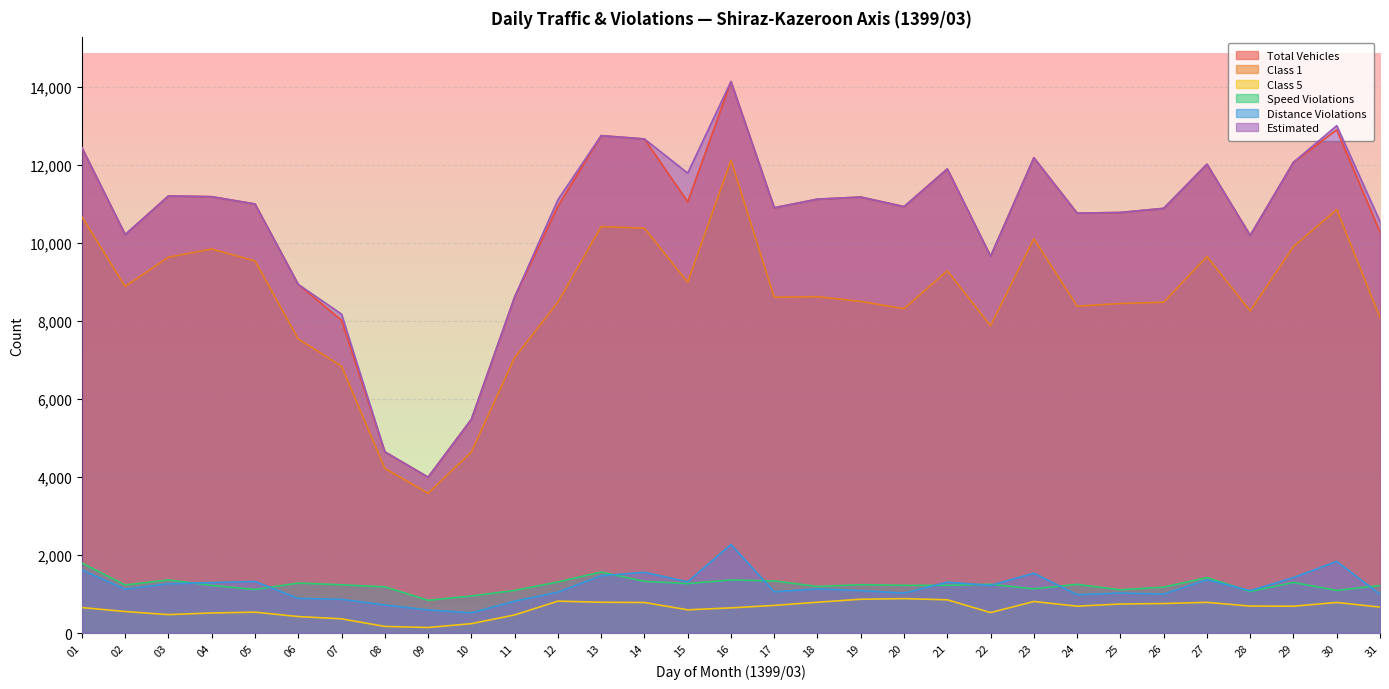

Reading right to left, transcribe all the data shown in this chart.

Total Vehicles: 31=10279	30=12897	29=12069	28=10194	27=12019	26=10887	25=10781	24=10765	23=12184	22=9660	21=11898	20=10932	19=11177	18=11123	17=10903	16=14138	15=11054	14=12666	13=12751	12=10939	11=8615	10=5478	09=3996	08=4647	07=8018	06=8937	05=10999	04=11186	03=11206	02=10215	01=12442
Class 1: 31=8084	30=10858	29=9906	28=8259	27=9651	26=8479	25=8448	24=8380	23=10109	22=7877	21=9286	20=8314	19=8501	18=8623	17=8609	16=12120	15=8992	14=10378	13=10420	12=8482	11=7060	10=4639	09=3584	08=4222	07=6841	06=7540	05=9539	04=9844	03=9635	02=8887	01=10666
Class 5: 31=666	30=785	29=688	28=692	27=787	26=757	25=745	24=689	23=809	22=525	21=853	20=882	19=867	18=791	17=709	16=646	15=596	14=783	13=790	12=818	11=464	10=241	09=143	08=170	07=365	06=423	05=536	04=515	03=473	02=552	01=654
Speed Violations: 31=1220	30=1094	29=1297	28=1066	27=1422	26=1178	25=1110	24=1249	23=1134	22=1250	21=1224	20=1225	19=1240	18=1195	17=1337	16=1361	15=1269	14=1326	13=1565	12=1311	11=1093	10=951	09=841	08=1186	07=1237	06=1283	05=1118	04=1221	03=1363	02=1233	01=1796
Distance Violations: 31=994	30=1836	29=1422	28=1088	27=1366	26=1000	25=1027	24=983	23=1535	22=1221	21=1304	20=1023	19=1089	18=1132	17=1060	16=2271	15=1314	14=1558	13=1471	12=1048	11=817	10=518	09=593	08=720	07=865	06=889	05=1323	04=1294	03=1265	02=1126	01=1617
Estimated: 31=10550	30=13006	29=12069	28=10194	27=12019	26=10887	25=10781	24=10765	23=12184	22=9660	21=11898	20=10932	19=11177	18=11123	17=10903	16=14138	15=11790	14=12666	13=12751	12=11106	11=8615	10=5478	09=3996	08=4647	07=8176	06=8937	05=10999	04=11186	03=11206	02=10215	01=12442